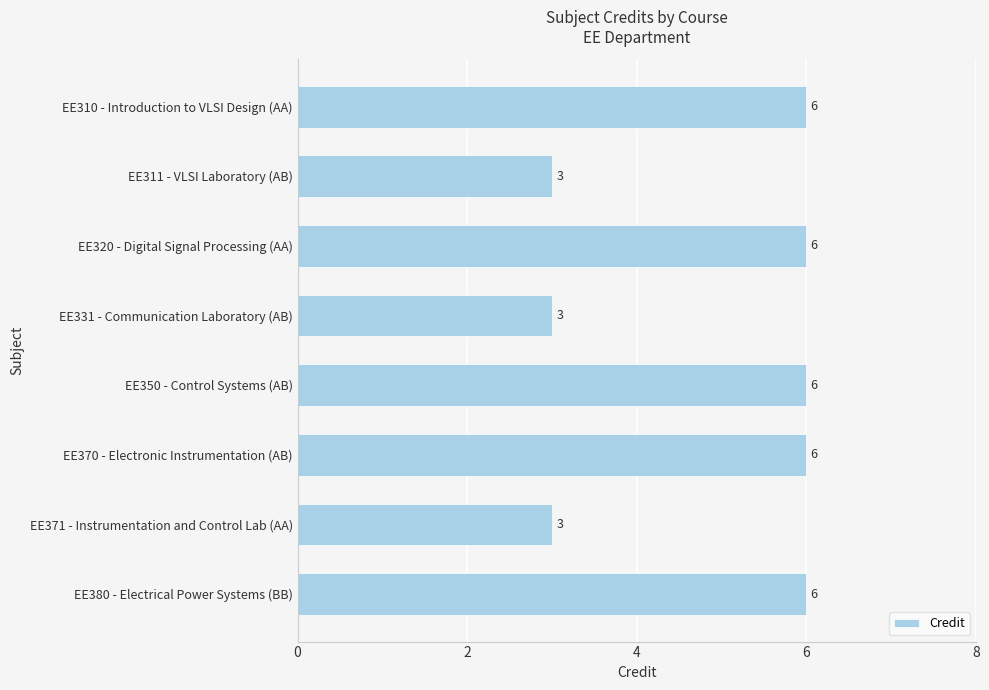

What is the difference between the maximum and second lowest values?

3